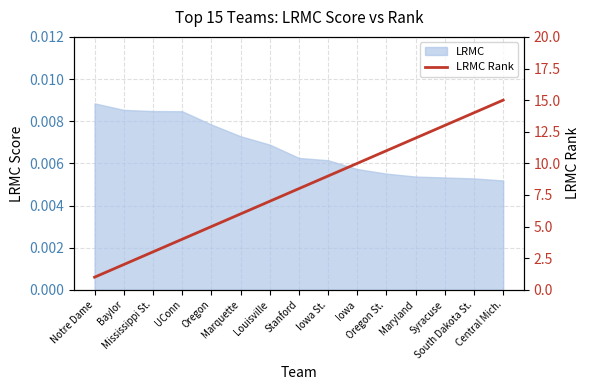

Where is the data nearest to the value 8?

Stanford